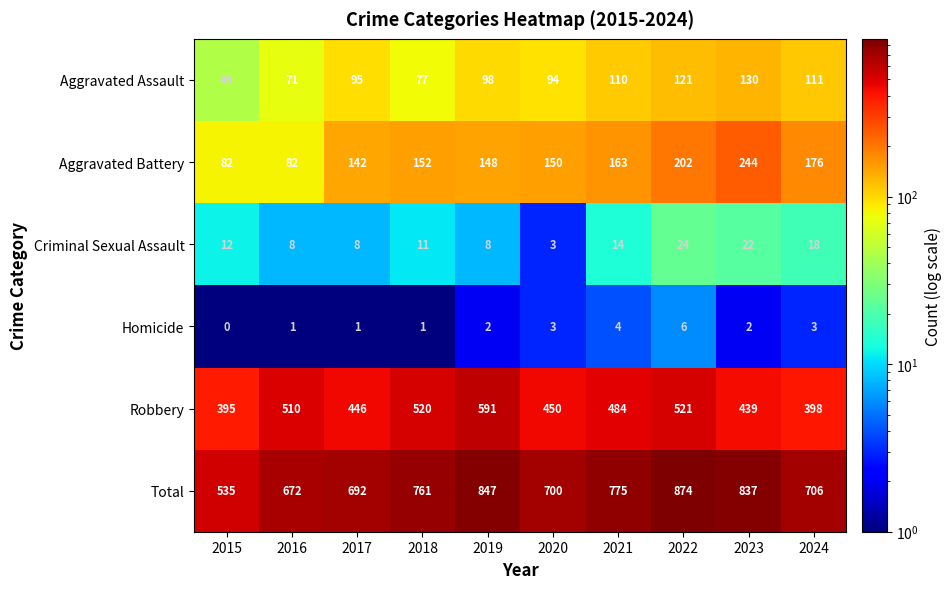

Is it true that Total equals 162 at 2017?

False